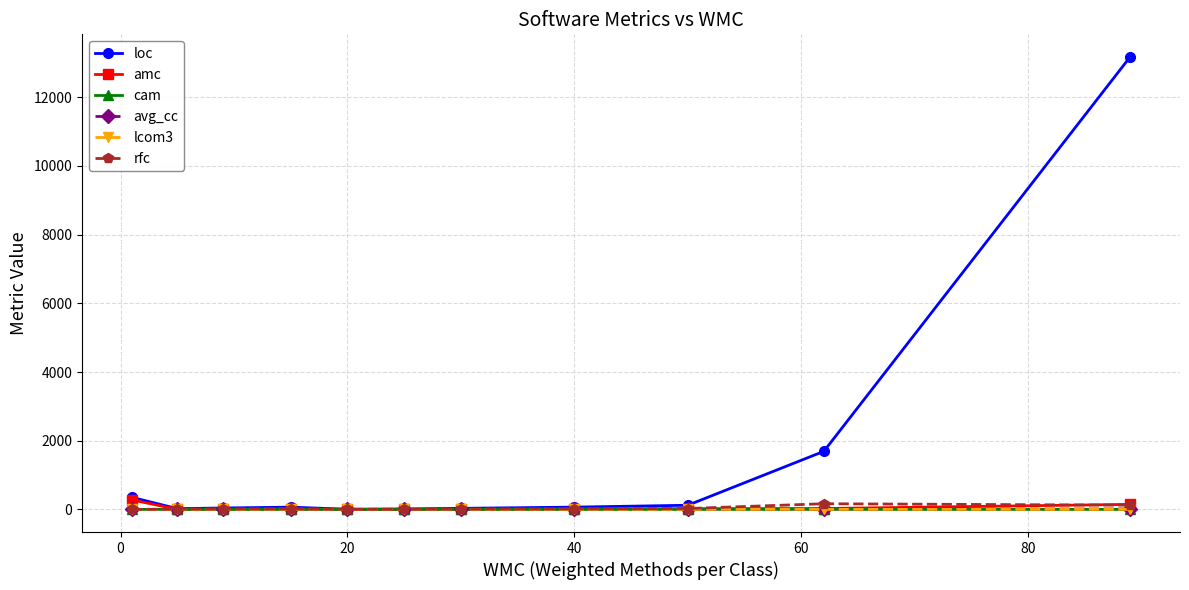

What is the value of the avg_cc point at the 6th from the left?

0.8